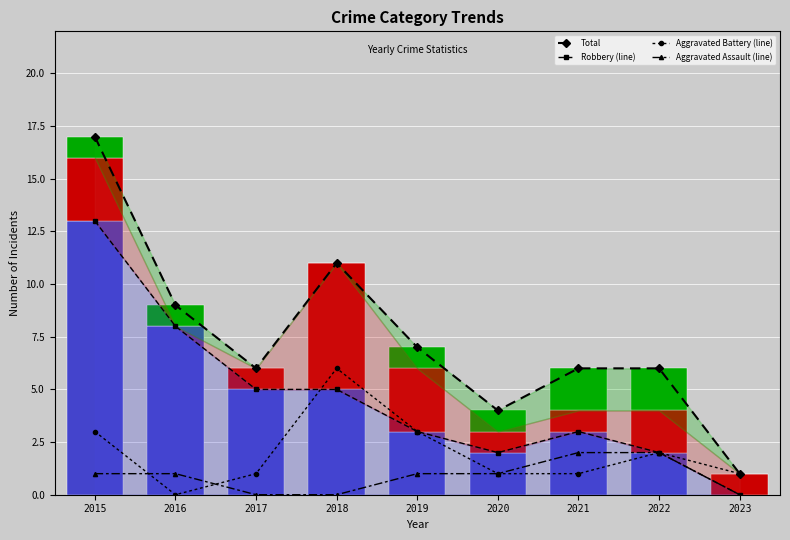

What value does the Aggravated Battery series have at 2020?

1